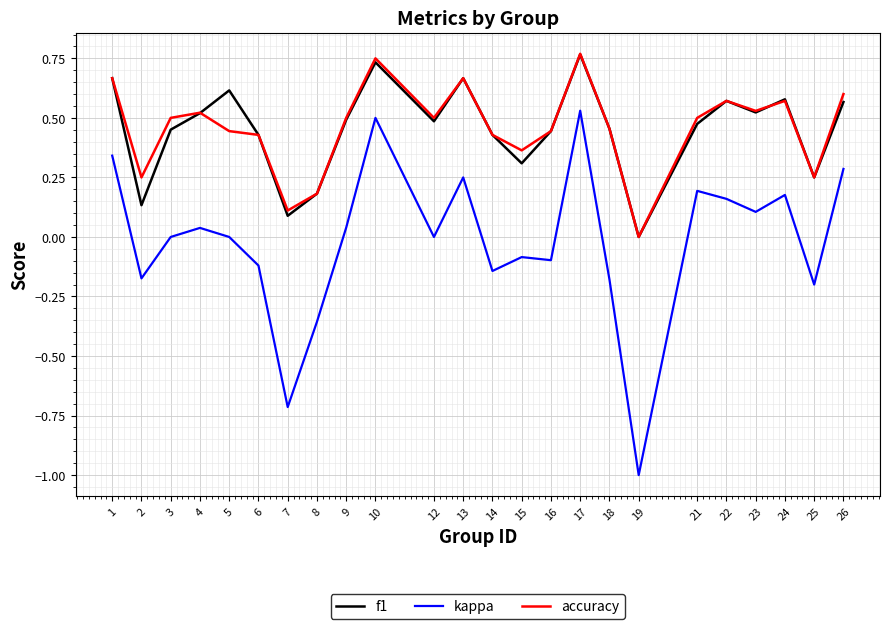

Where is the first local minimum for accuracy?

2